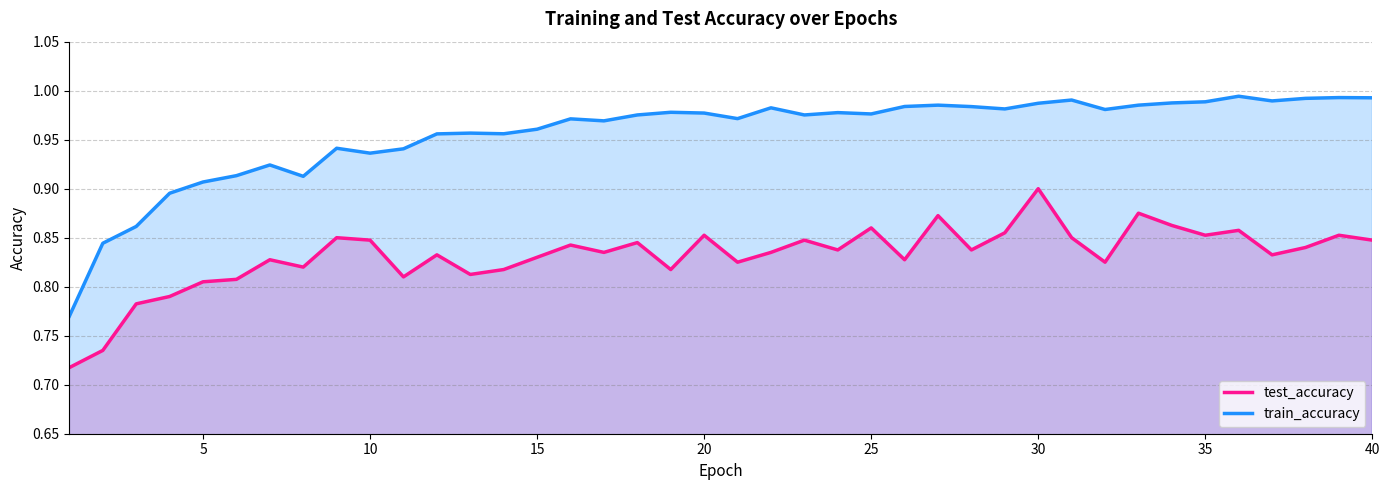

Rank the series by their maximum value, from highest to lowest.

train_accuracy, test_accuracy